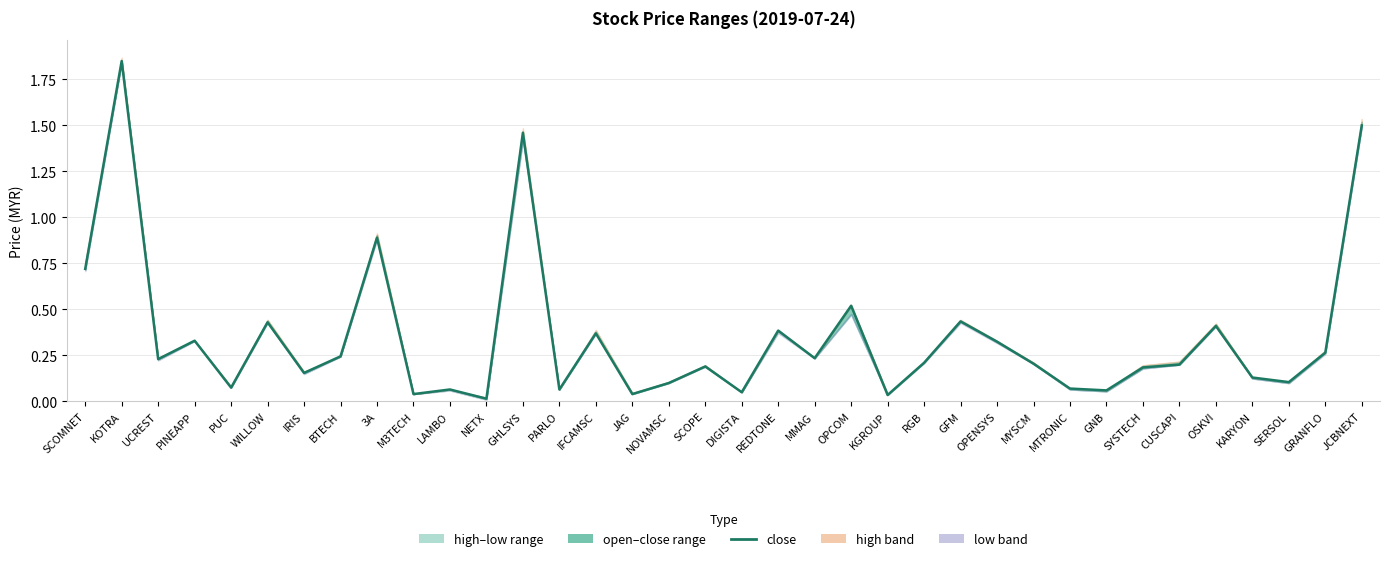

Reading left to right, list all the values displayed in this chart.

0.7	1.9	0.2	0.3	0.1	0.4	0.2	0.2	0.9	0.0	0.1	0.0	1.5	0.1	0.4	0.0	0.1	0.2	0.1	0.4	0.2	0.5	0.0	0.2	0.4	0.3	0.2	0.1	0.1	0.2	0.2	0.4	0.1	0.1	0.3	1.5